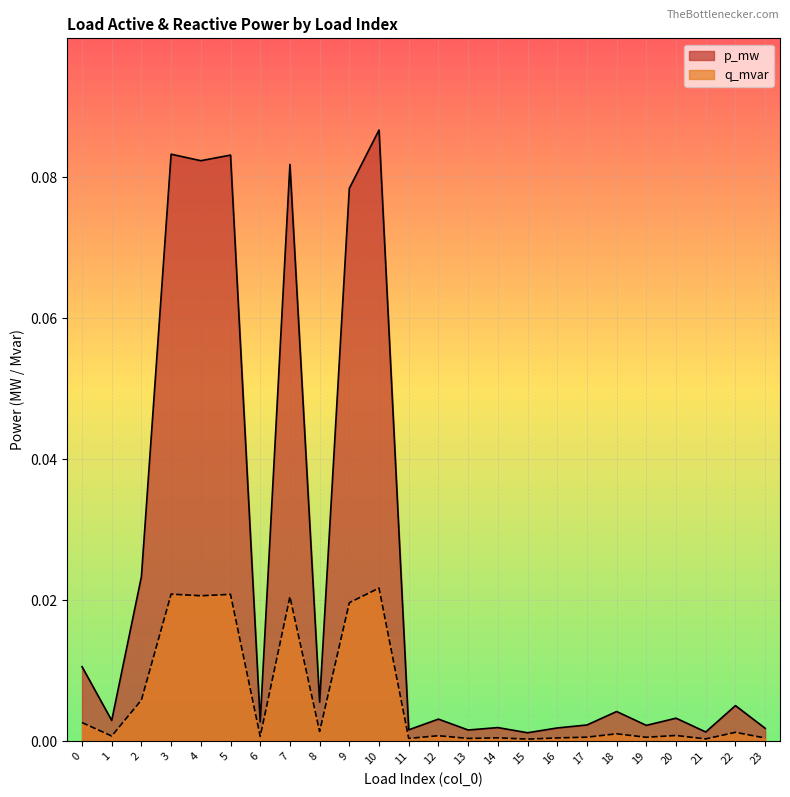

Rank the series by their average value, from highest to lowest.

p_mw, q_mvar